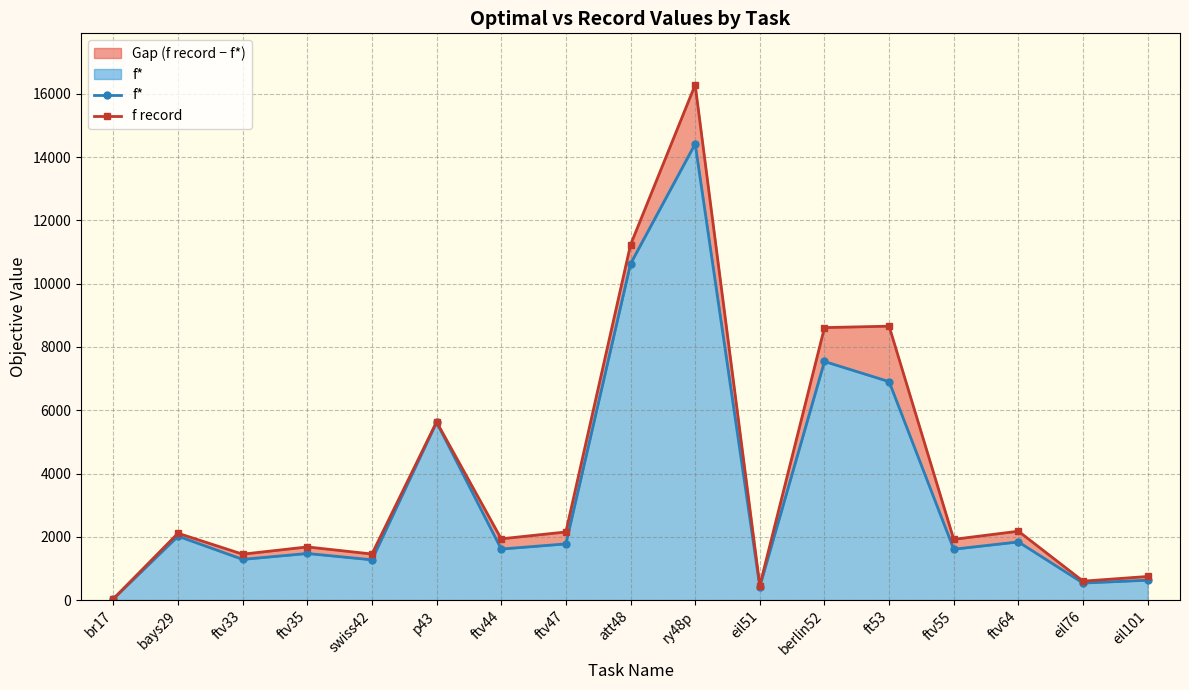

True or false: f* has more than 0 interior local peaks.

True